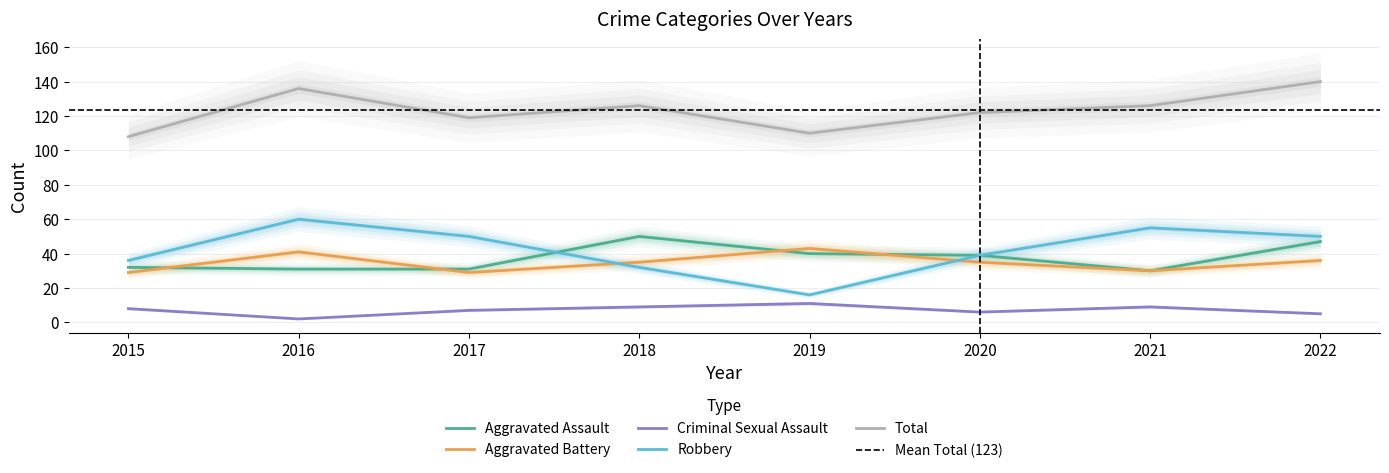

Is it true that Aggravated Assault equals 70 at 2022?

False